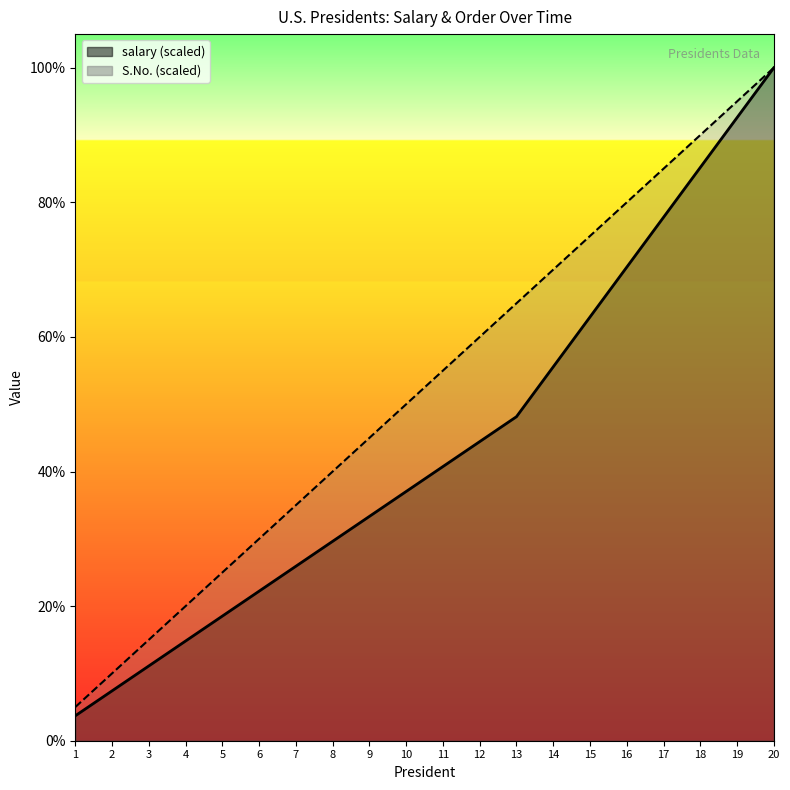

Which series changed the most between 1 and 19?

S.No.